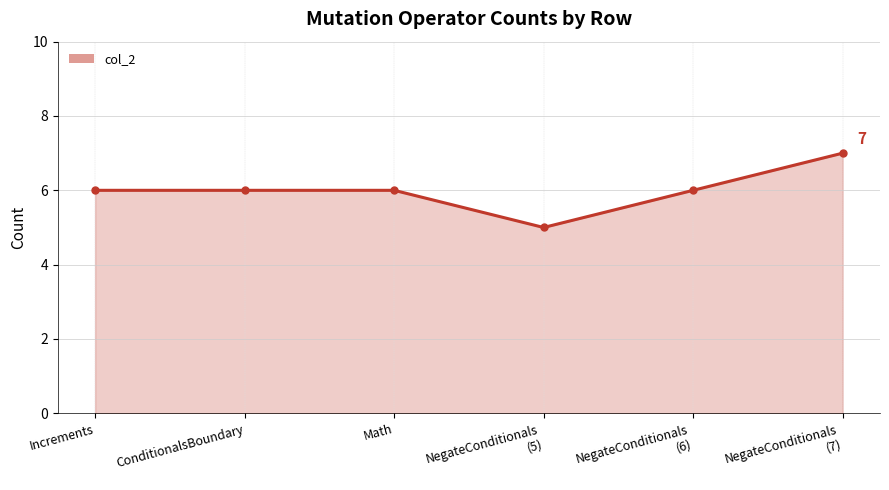

What value does the data have at ConditionalsBoundary?

6